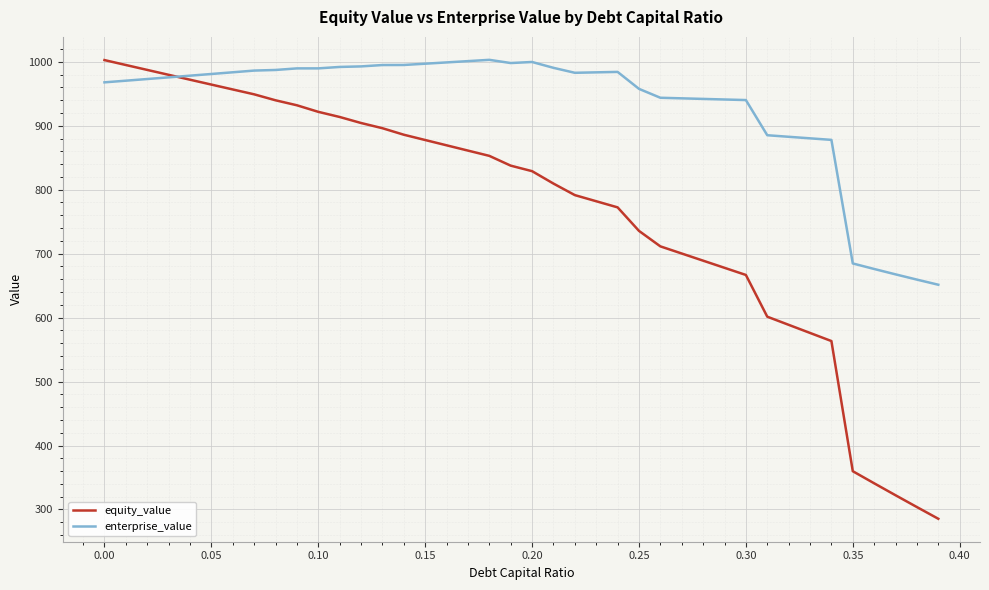

True or false: equity_value and enterprise_value cross at least once.

True